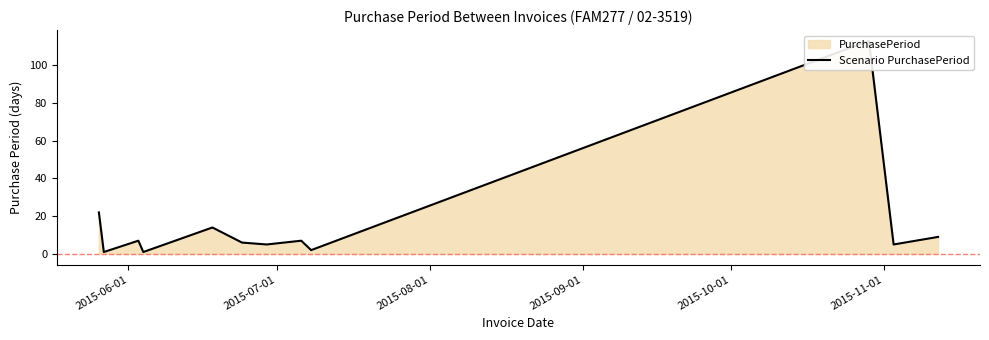

What is the sum of all values?

192